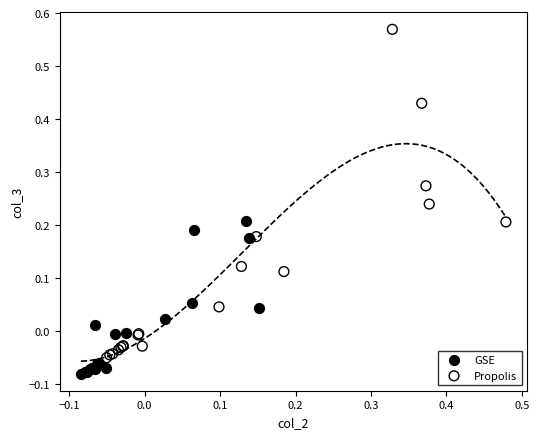

Which series has the largest Y range (max minus min)?

Propolis